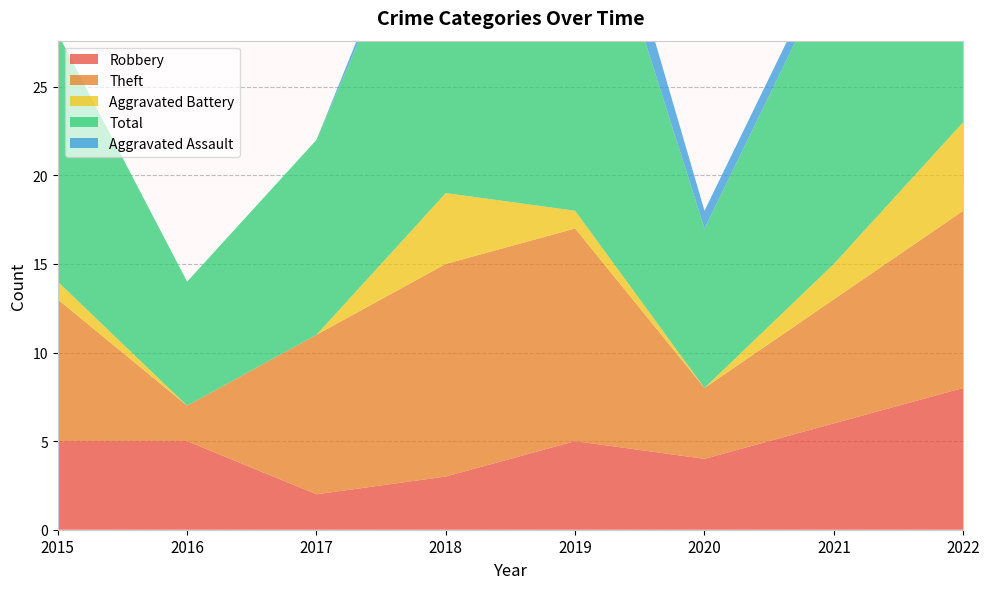

Reading left to right, list all the values displayed in this chart.

Robbery: 2015=5	2016=5	2017=2	2018=3	2019=5	2020=4	2021=6	2022=8
Theft: 2015=8	2016=2	2017=9	2018=12	2019=12	2020=4	2021=7	2022=10
Aggravated Battery: 2015=1	2016=0	2017=0	2018=4	2019=1	2020=0	2021=2	2022=5
Total: 2015=14	2016=7	2017=11	2018=20	2019=22	2020=9	2021=17	2022=24
Aggravated Assault: 2015=0	2016=0	2017=0	2018=1	2019=3	2020=1	2021=1	2022=0